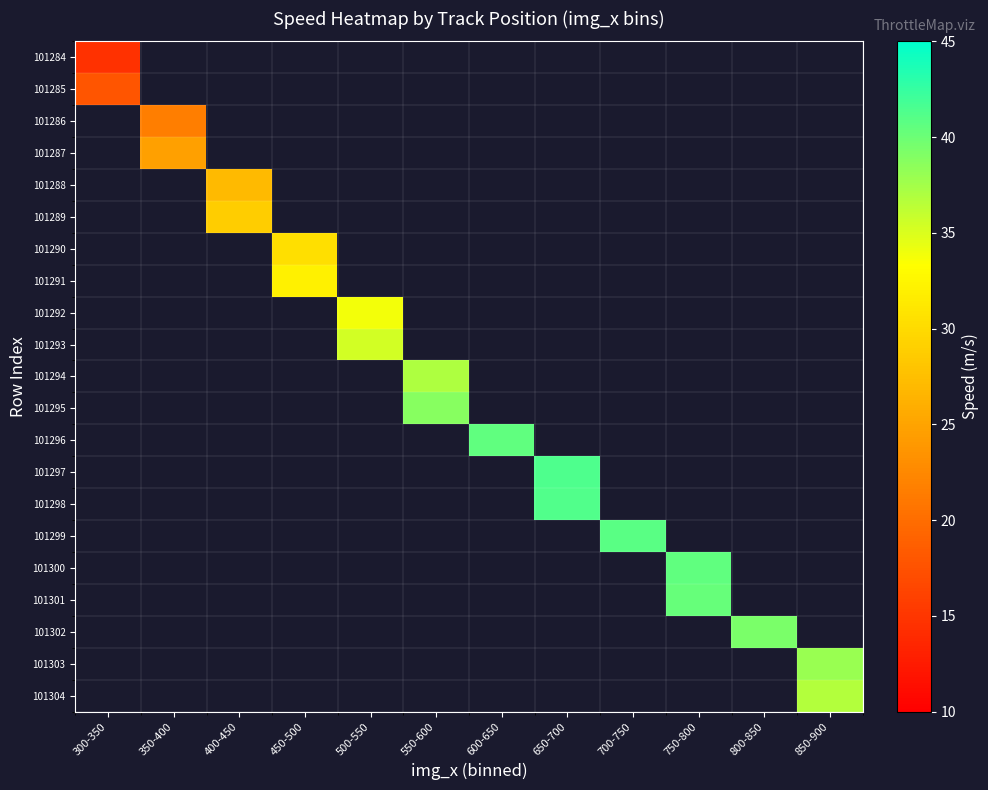

List the series in order of their overall mean, lowest first.

101284, 101285, 101286, 101287, 101288, 101289, 101290, 101291, 101292, 101293, 101294, 101295, 101296, 101297, 101298, 101299, 101300, 101301, 101302, 101303, 101304